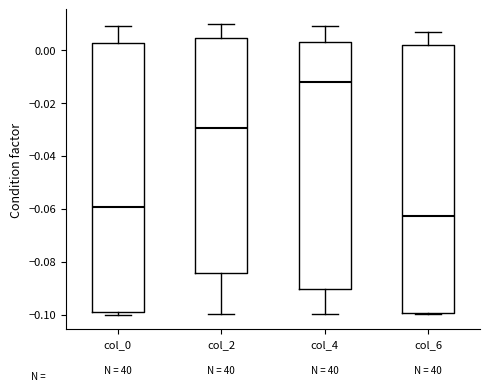

Where is the lower edge of the box for col_2 on the y-axis? The values are not printed on the chart, so give them approximately, as read against the axis.

-0.084